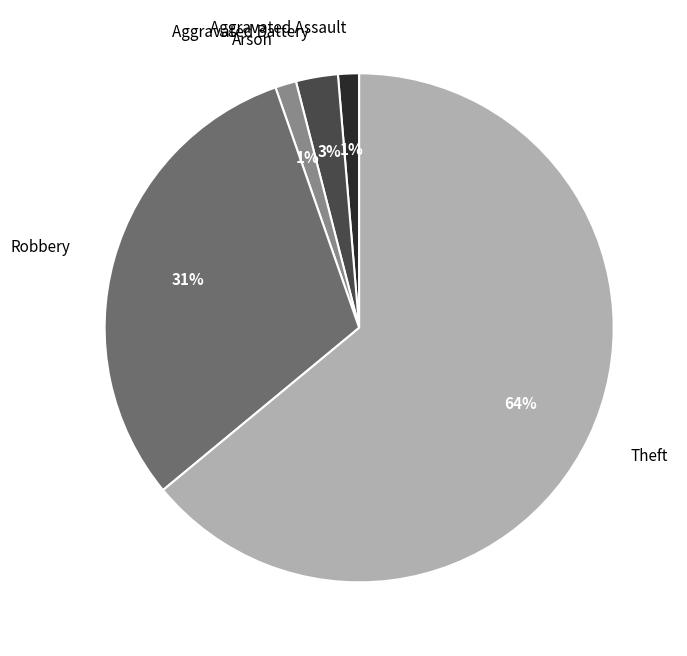

To the nearest percent, what is the difference between the largest and smallest slice percentages?

63%